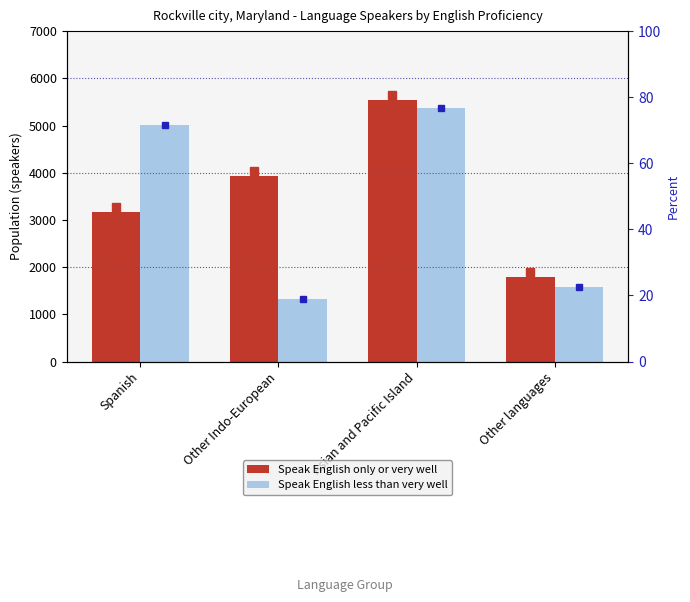

What are all the series names shown in the legend?

Speak English only or very well, Speak English less than very well